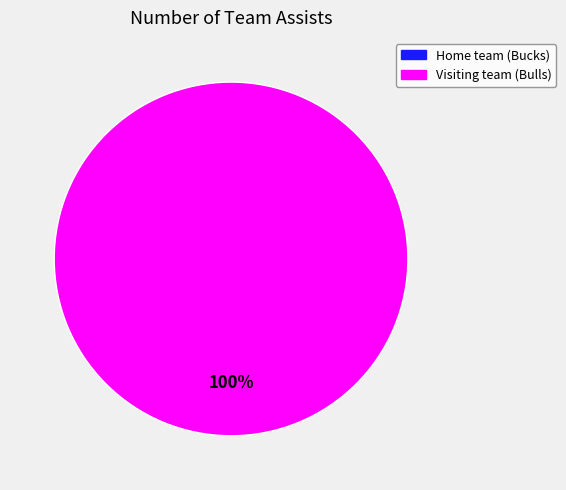

True or false: Visiting team (Bulls) accounts for 100% of the total.

True